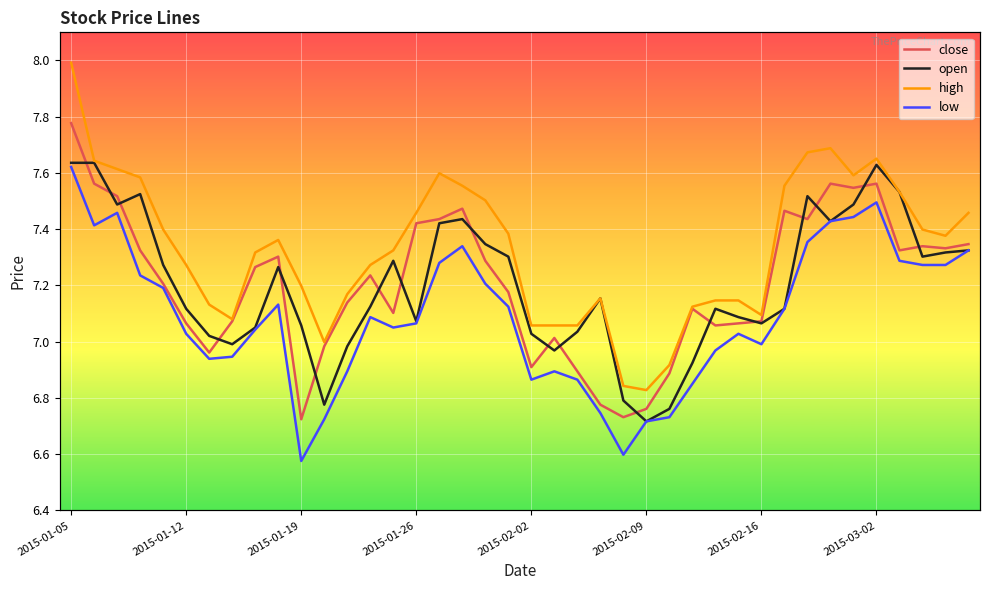

Which series has the widest spread of values?

high